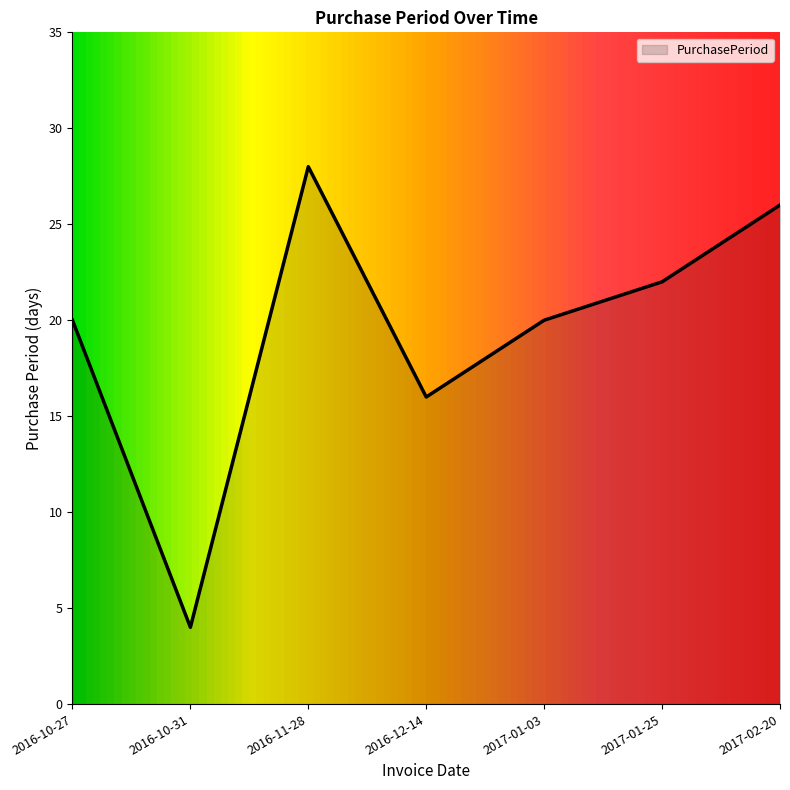

How many lines are shown in the chart?

1